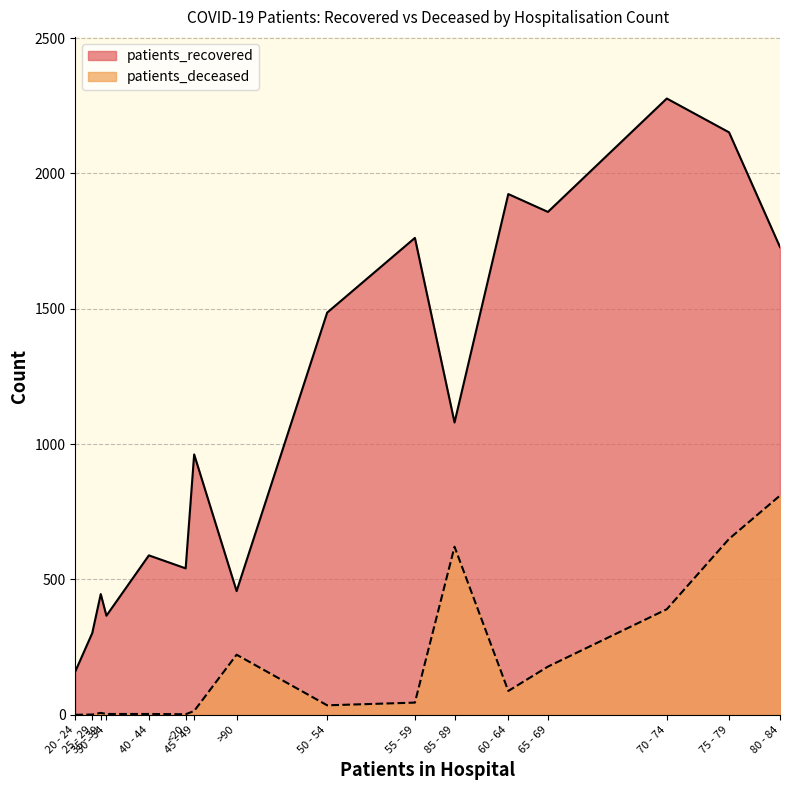

List the series in order of their peak value, lowest first.

patients_deceased, patients_recovered